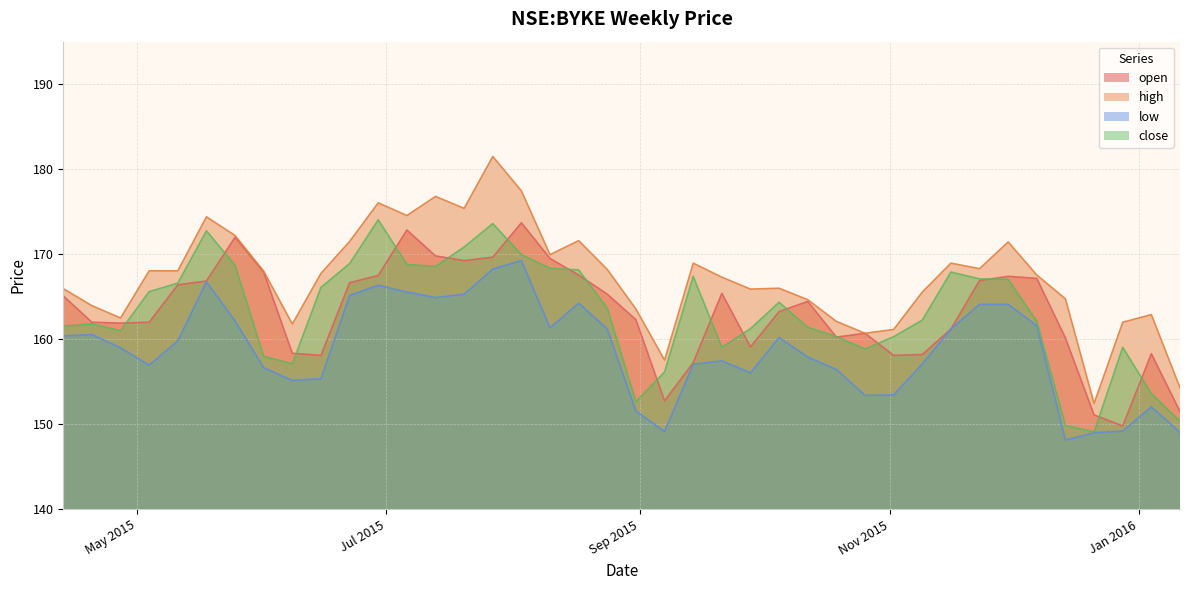

Reading left to right, transcribe all the data shown in this chart.

open: 2015-04-13=165.1	2015-04-20=162.0	2015-04-27=161.9	2015-05-04=162.0	2015-05-11=166.4	2015-05-18=166.9	2015-05-25=172.0	2015-06-01=167.9	2015-06-08=158.4	2015-06-15=158.1	2015-06-22=166.6	2015-06-29=167.5	2015-07-06=172.9	2015-07-13=169.8	2015-07-20=169.2	2015-07-27=169.6	2015-08-03=173.7	2015-08-10=169.5	2015-08-17=167.6	2015-08-24=165.3	2015-08-31=162.3	2015-09-07=152.8	2015-09-14=157.2	2015-09-21=165.4	2015-09-28=159.1	2015-10-05=163.2	2015-10-12=164.4	2015-10-19=160.2	2015-10-26=160.7	2015-11-02=158.1	2015-11-09=158.2	2015-11-16=161.2	2015-11-23=166.9	2015-11-30=167.4	2015-12-07=167.1	2015-12-14=160.1	2015-12-21=151.1	2015-12-28=149.8	2016-01-04=158.3	2016-01-11=151.5
high: 2015-04-13=165.9	2015-04-20=163.9	2015-04-27=162.5	2015-05-04=168.1	2015-05-11=168.1	2015-05-18=174.4	2015-05-25=172.2	2015-06-01=168.0	2015-06-08=161.8	2015-06-15=167.8	2015-06-22=171.5	2015-06-29=176.1	2015-07-06=174.6	2015-07-13=176.8	2015-07-20=175.4	2015-07-27=181.5	2015-08-03=177.4	2015-08-10=169.9	2015-08-17=171.6	2015-08-24=168.2	2015-08-31=163.6	2015-09-07=157.6	2015-09-14=168.9	2015-09-21=167.3	2015-09-28=165.9	2015-10-05=166.0	2015-10-12=164.6	2015-10-19=162.1	2015-10-26=160.7	2015-11-02=161.1	2015-11-09=165.6	2015-11-16=168.9	2015-11-23=168.3	2015-11-30=171.4	2015-12-07=167.6	2015-12-14=164.8	2015-12-21=152.4	2015-12-28=162.0	2016-01-04=162.9	2016-01-11=154.3
low: 2015-04-13=160.4	2015-04-20=160.6	2015-04-27=159.0	2015-05-04=156.9	2015-05-11=159.8	2015-05-18=166.8	2015-05-25=162.1	2015-06-01=156.6	2015-06-08=155.1	2015-06-15=155.4	2015-06-22=165.1	2015-06-29=166.4	2015-07-06=165.6	2015-07-13=164.9	2015-07-20=165.3	2015-07-27=168.2	2015-08-03=169.2	2015-08-10=161.4	2015-08-17=164.2	2015-08-24=161.2	2015-08-31=151.6	2015-09-07=149.1	2015-09-14=157.1	2015-09-21=157.4	2015-09-28=156.1	2015-10-05=160.2	2015-10-12=157.9	2015-10-19=156.4	2015-10-26=153.4	2015-11-02=153.4	2015-11-09=157.1	2015-11-16=161.2	2015-11-23=164.1	2015-11-30=164.1	2015-12-07=161.6	2015-12-14=148.1	2015-12-21=149.0	2015-12-28=149.2	2016-01-04=152.1	2016-01-11=149.1
close: 2015-04-13=161.6	2015-04-20=161.8	2015-04-27=161.0	2015-05-04=165.6	2015-05-11=166.6	2015-05-18=172.8	2015-05-25=168.7	2015-06-01=158.0	2015-06-08=157.1	2015-06-15=166.1	2015-06-22=168.9	2015-06-29=174.1	2015-07-06=168.8	2015-07-13=168.6	2015-07-20=170.9	2015-07-27=173.6	2015-08-03=169.9	2015-08-10=168.4	2015-08-17=168.1	2015-08-24=163.6	2015-08-31=152.6	2015-09-07=156.1	2015-09-14=167.4	2015-09-21=159.1	2015-09-28=161.2	2015-10-05=164.4	2015-10-12=161.4	2015-10-19=160.3	2015-10-26=158.9	2015-11-02=160.3	2015-11-09=162.2	2015-11-16=167.9	2015-11-23=167.1	2015-11-30=167.1	2015-12-07=162.1	2015-12-14=149.9	2015-12-21=149.1	2015-12-28=159.1	2016-01-04=153.6	2016-01-11=150.4